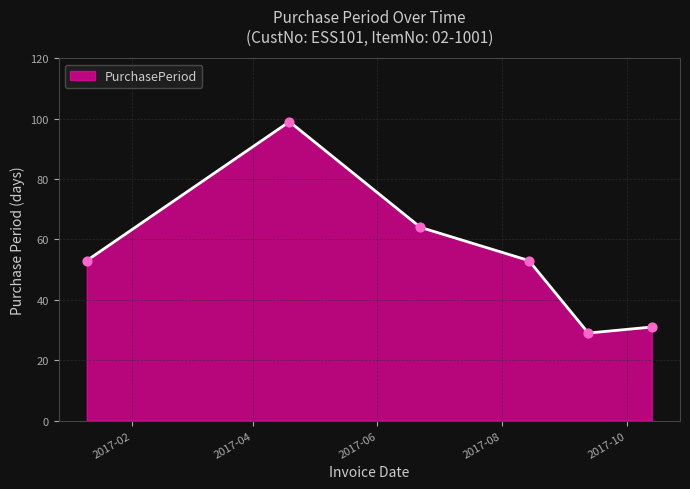

How many interior local peaks (higher than both neighbors) does the data have?

1